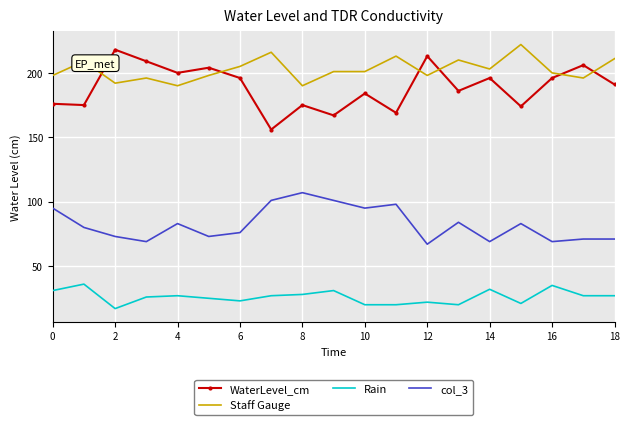

Which series has the largest total across all categories?

Staff Gauge